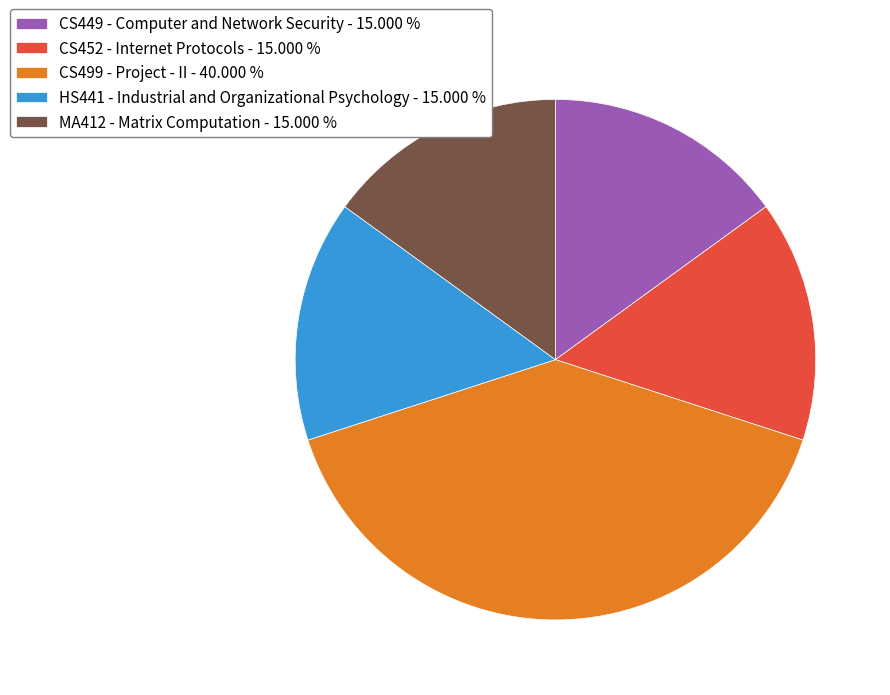

Is the sum of CS449 - Computer and Network Security and HS441 - Industrial and Organizational Psychology greater than half?

No